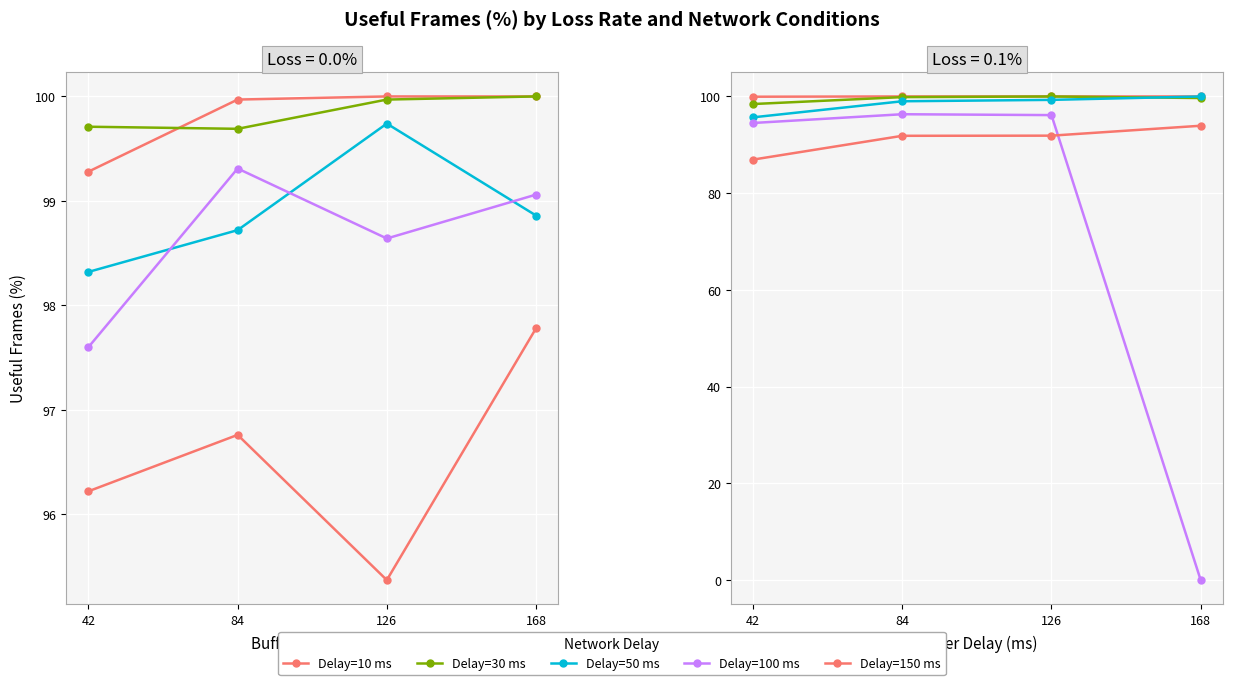

What is the highest value of the Delay=150 ms series?

93.9